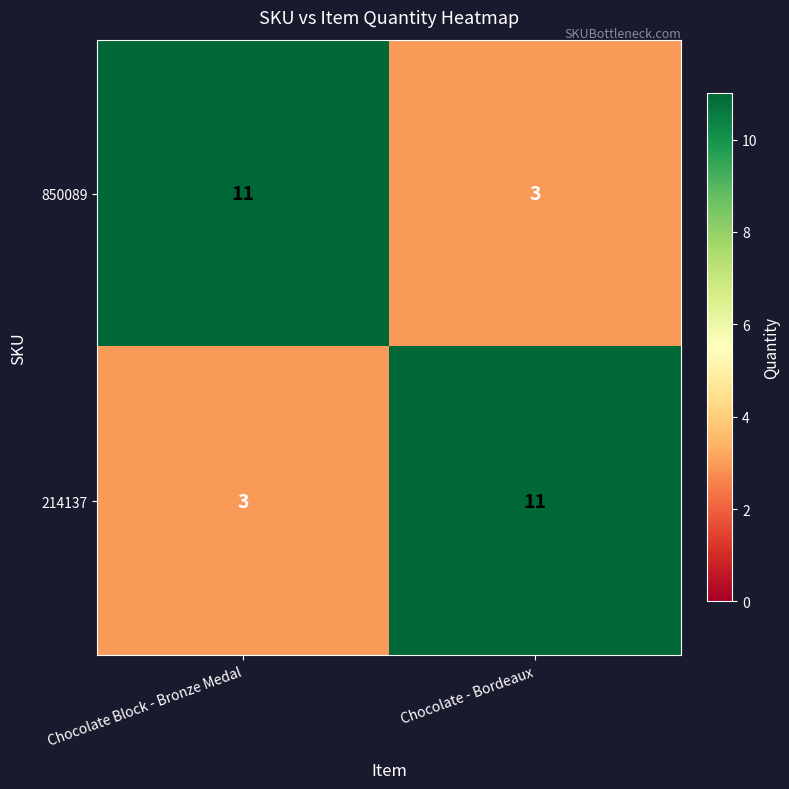

What is the sum of the 850089 values at Chocolate Block - Bronze Medal and Chocolate - Bordeaux?

14